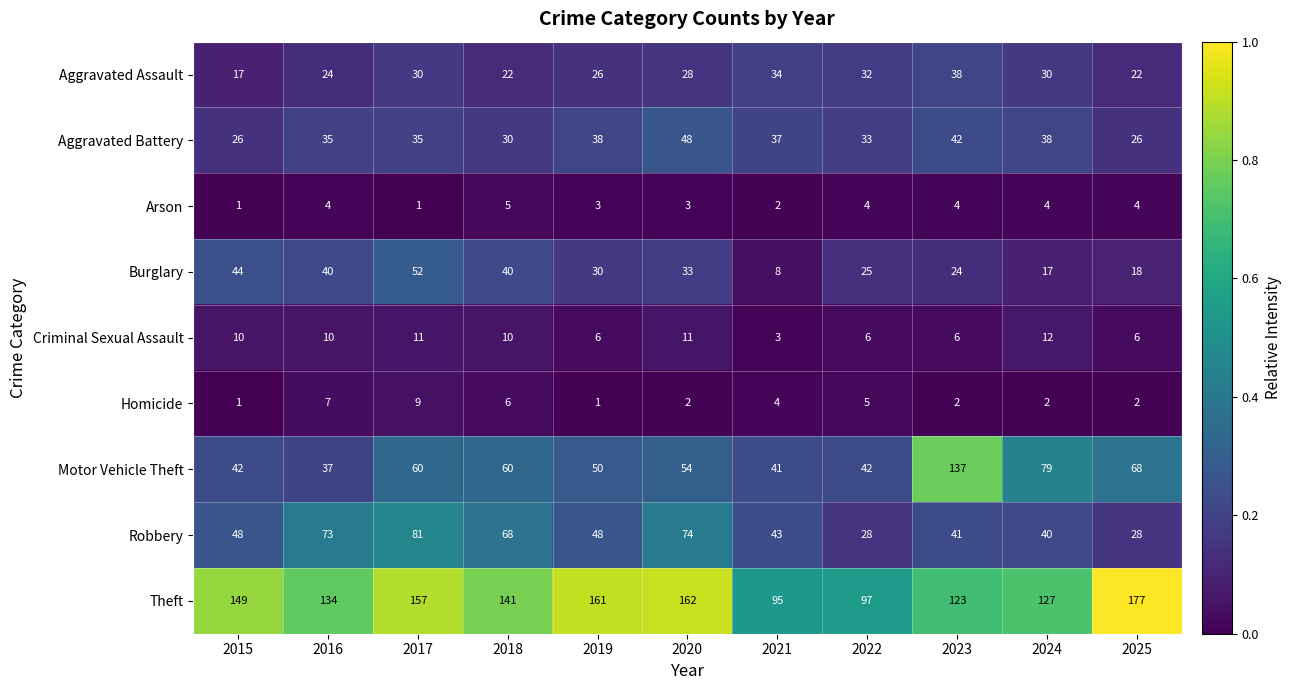

True or false: Criminal Sexual Assault has a value of 18 at 2015.

False